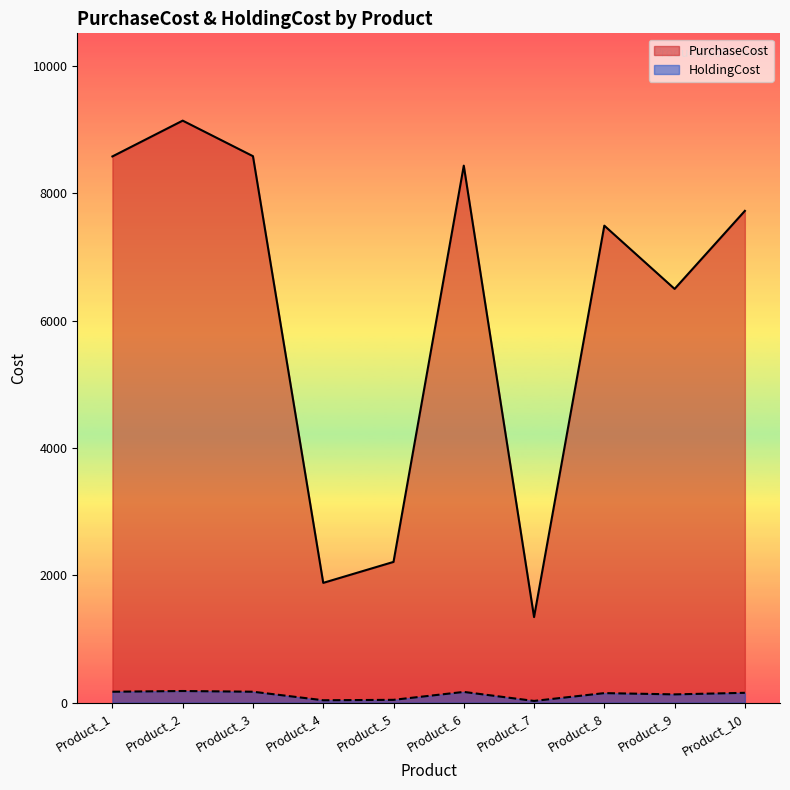

At which category is the sum across all series the highest?

Product_2